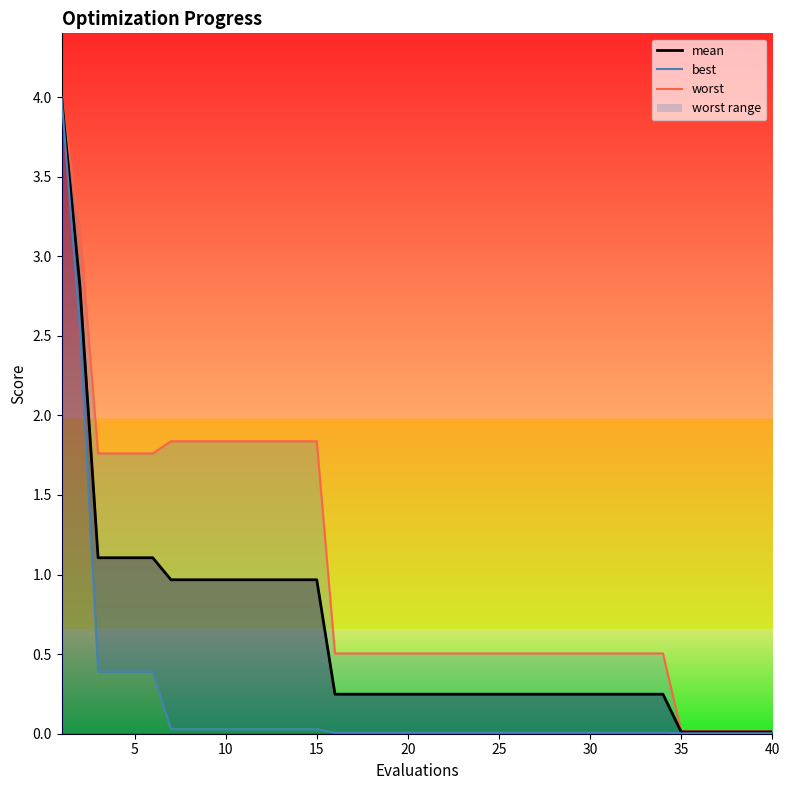

Reading left to right, list all the values displayed in this chart.

mean: 1=4.0	2=2.8	3=1.1	4=1.1	5=1.1	6=1.1	7=1.0	8=1.0	9=1.0	10=1.0	11=1.0	12=1.0	13=1.0	14=1.0	15=1.0	16=0.2	17=0.2	18=0.2	19=0.2	20=0.2	21=0.2	22=0.2	23=0.2	24=0.2	25=0.2	26=0.2	27=0.2	28=0.2	29=0.2	30=0.2	31=0.2	32=0.2	33=0.2	34=0.2	35=0.0	36=0.0	37=0.0	38=0.0	39=0.0	40=0.0
best: 1=4.0	2=2.6	3=0.4	4=0.4	5=0.4	6=0.4	7=0.0	8=0.0	9=0.0	10=0.0	11=0.0	12=0.0	13=0.0	14=0.0	15=0.0	16=0.0	17=0.0	18=0.0	19=0.0	20=0.0	21=0.0	22=0.0	23=0.0	24=0.0	25=0.0	26=0.0	27=0.0	28=0.0	29=0.0	30=0.0	31=0.0	32=0.0	33=0.0	34=0.0	35=0.0	36=0.0	37=0.0	38=0.0	39=0.0	40=0.0
worst: 1=4.0	2=3.2	3=1.8	4=1.8	5=1.8	6=1.8	7=1.8	8=1.8	9=1.8	10=1.8	11=1.8	12=1.8	13=1.8	14=1.8	15=1.8	16=0.5	17=0.5	18=0.5	19=0.5	20=0.5	21=0.5	22=0.5	23=0.5	24=0.5	25=0.5	26=0.5	27=0.5	28=0.5	29=0.5	30=0.5	31=0.5	32=0.5	33=0.5	34=0.5	35=0.0	36=0.0	37=0.0	38=0.0	39=0.0	40=0.0